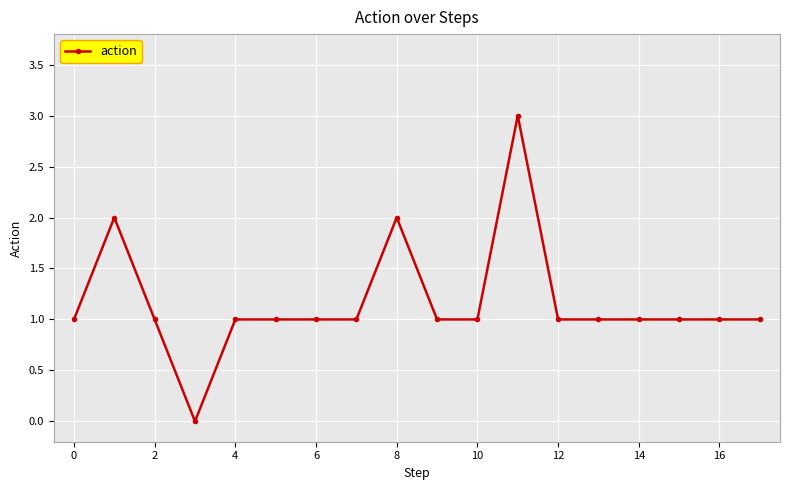

What is the sum of all values?

21